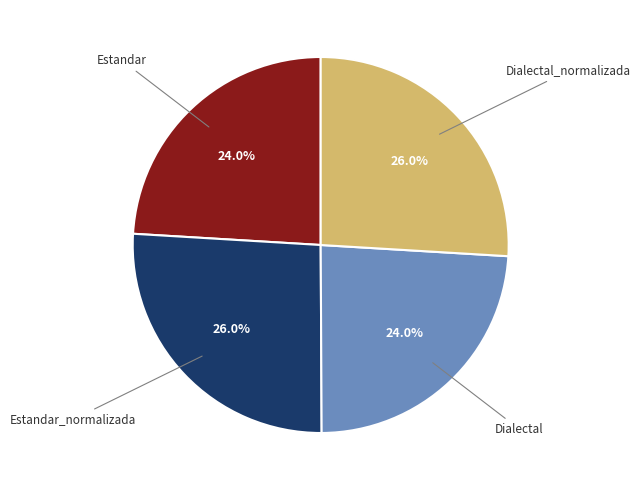

Is there any slice that represents more than half of the pie?

No